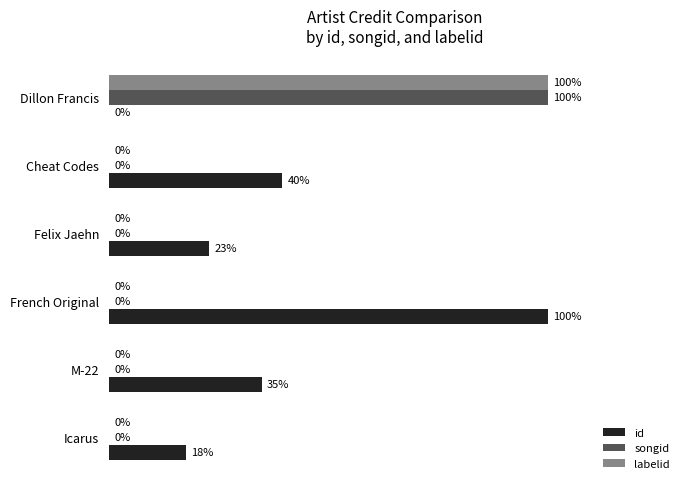

Which category has the highest value in the id series?

French Original